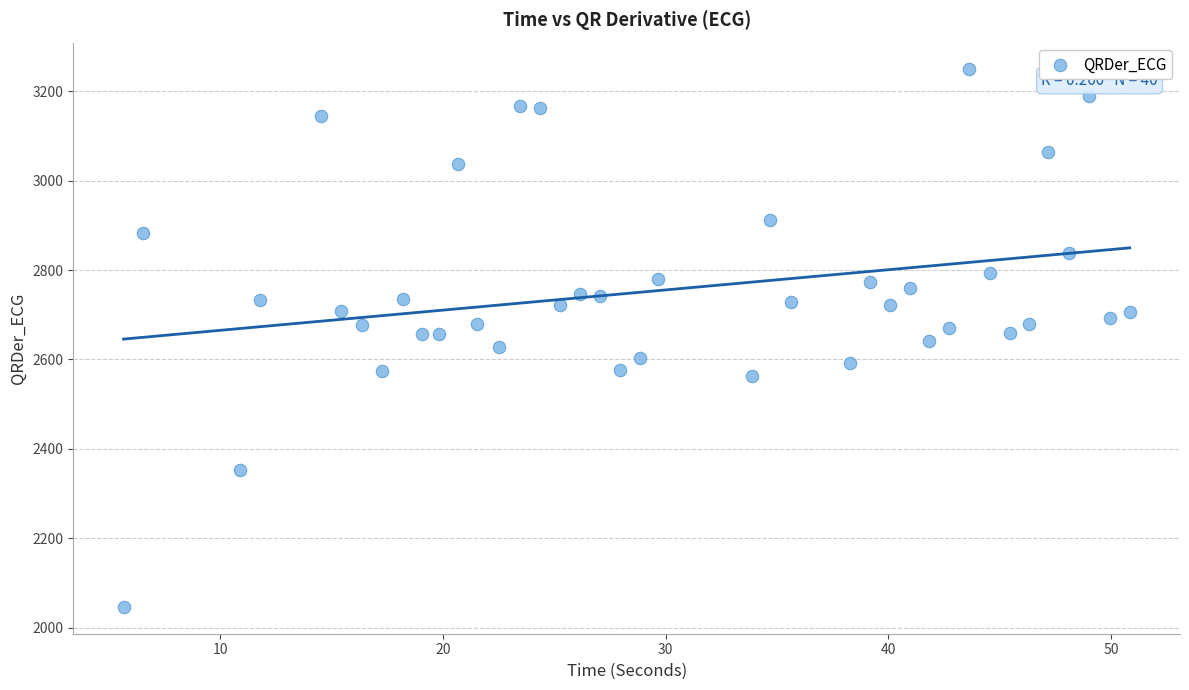

What is the range of X values (max minus min)?

45.2